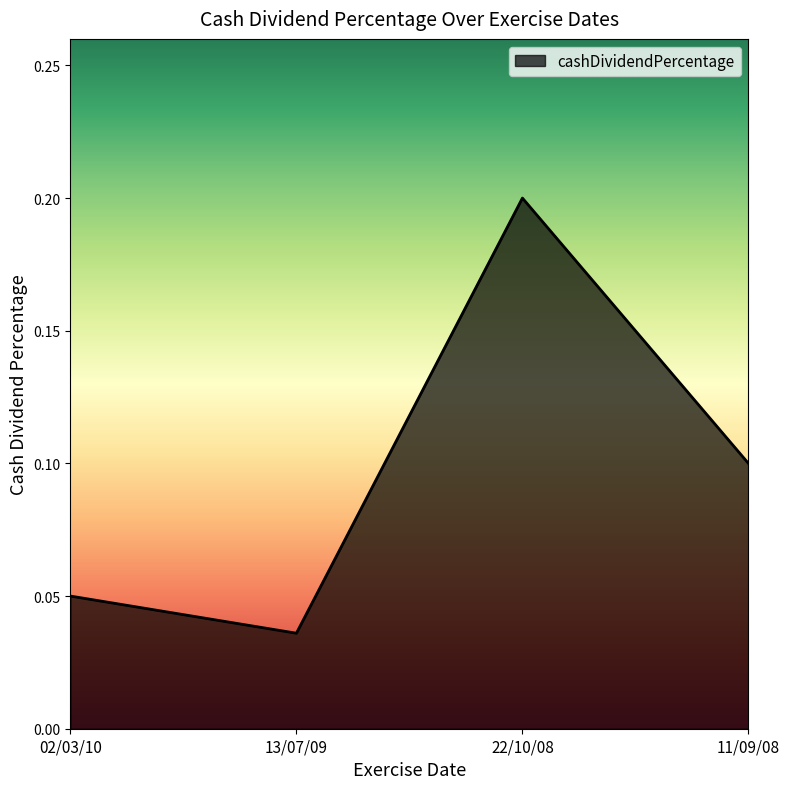

What is the difference between the maximum and minimum values?

0.2